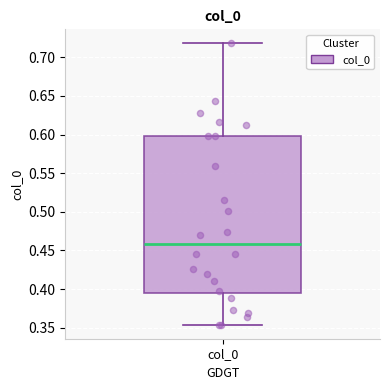

Where does the median line of the box for col_0 sit on the y-axis? The values are not printed on the chart, so give them approximately, as read against the axis.

0.460